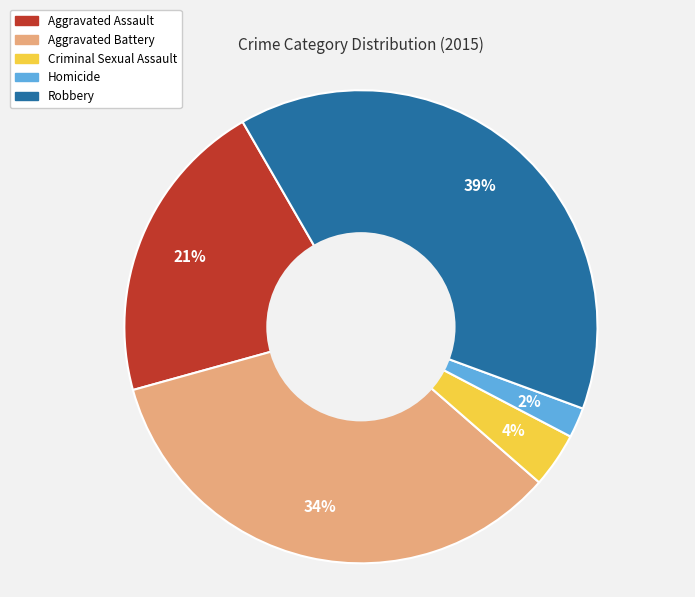

Rank the categories by value from highest to lowest.

Robbery, Aggravated Battery, Aggravated Assault, Criminal Sexual Assault, Homicide